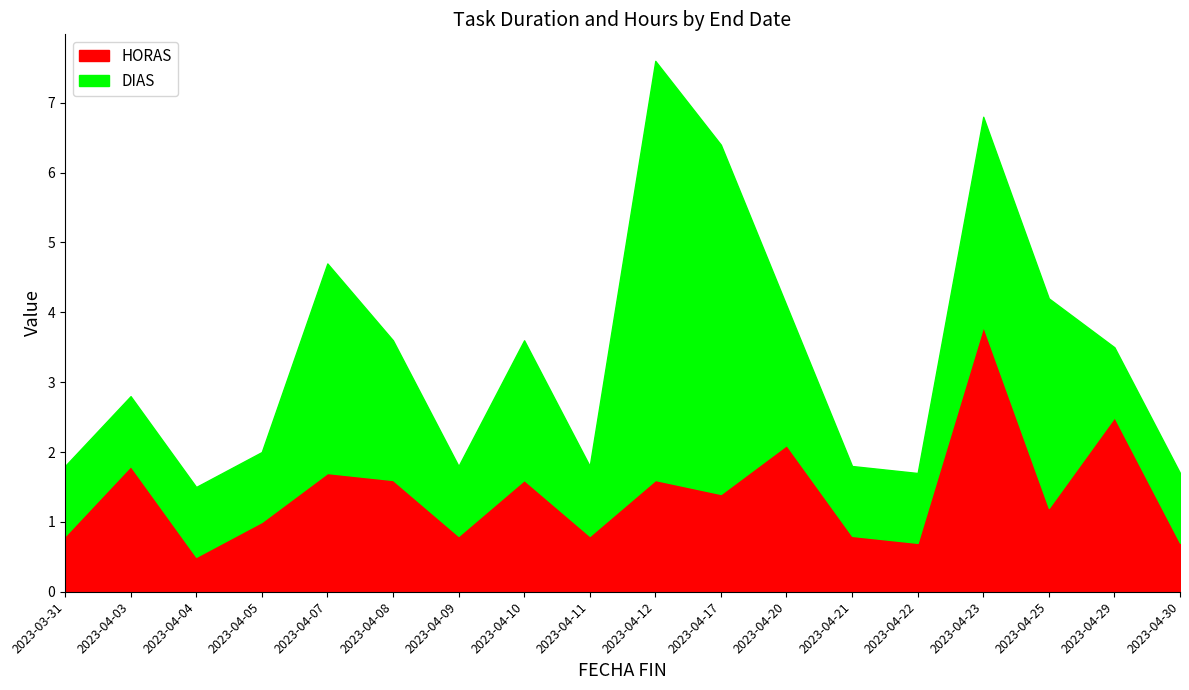

At which category does DIAS reach its first local peak?

2023-04-07